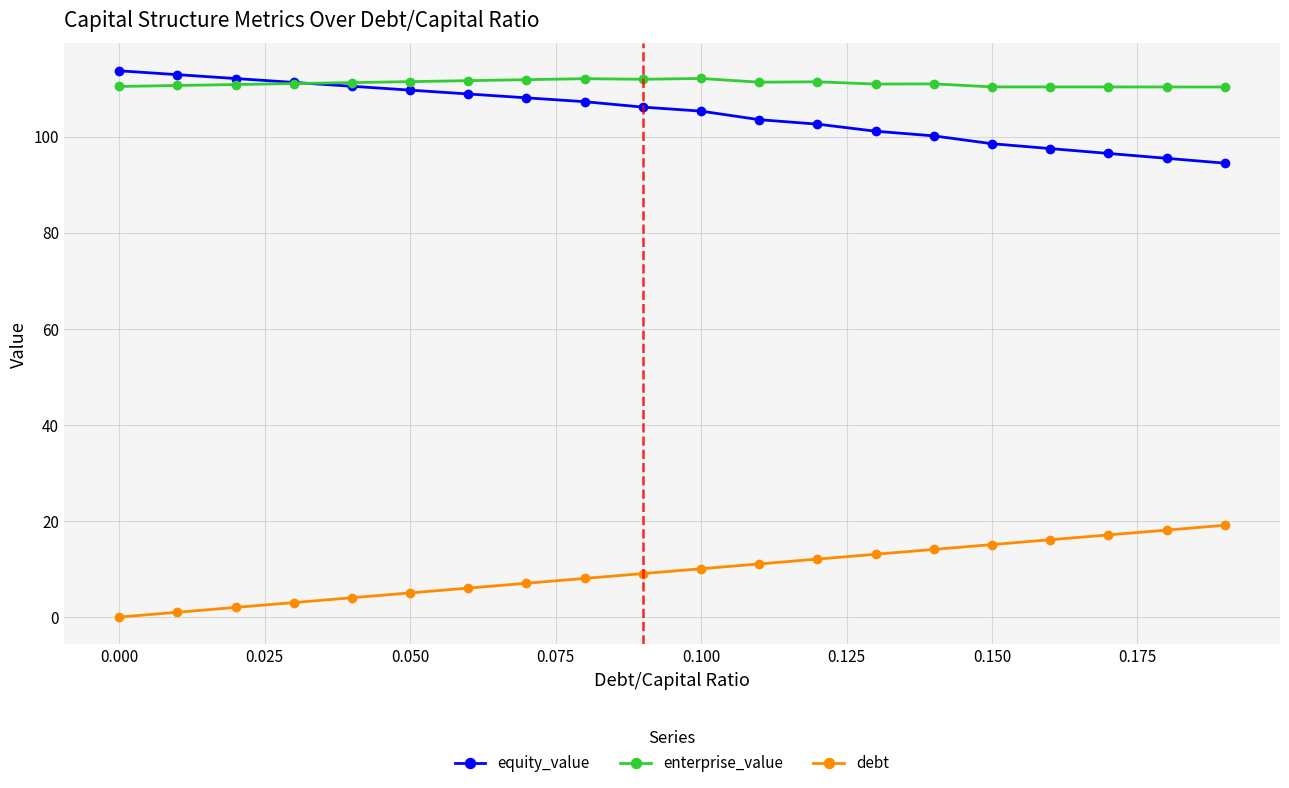

What are all the series names shown in the legend?

equity_value, enterprise_value, debt